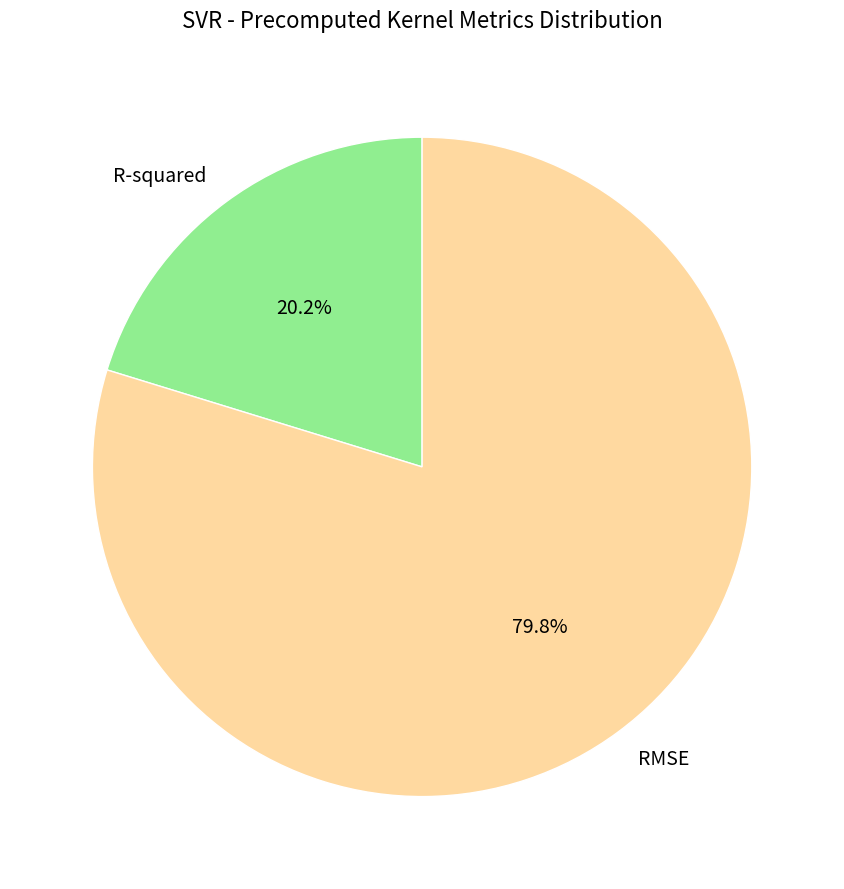

To the nearest percent, what is the difference between the RMSE and R-squared slice percentages?

60%